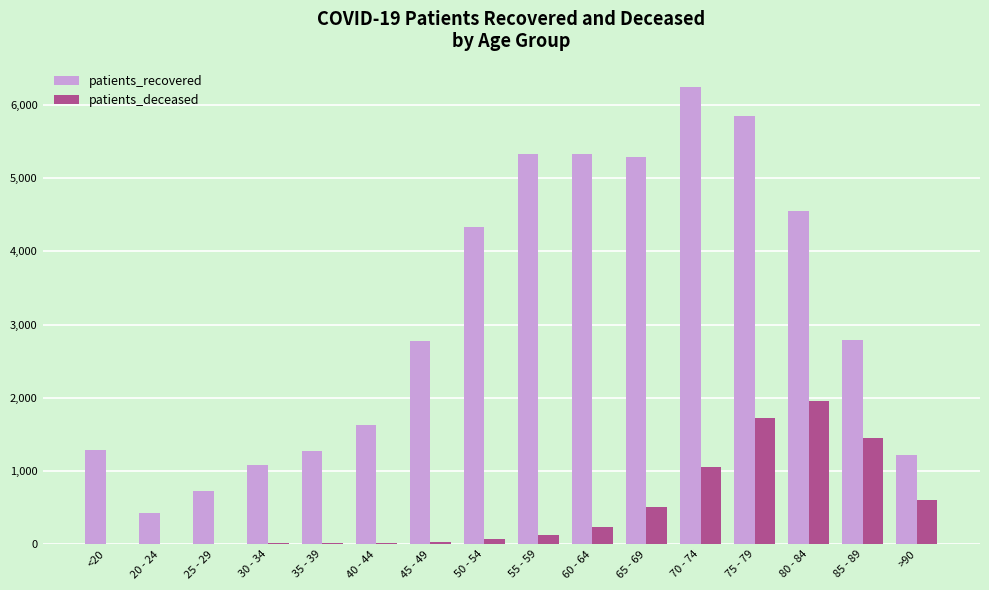

At which category is the sum across all series the highest?

75 - 79